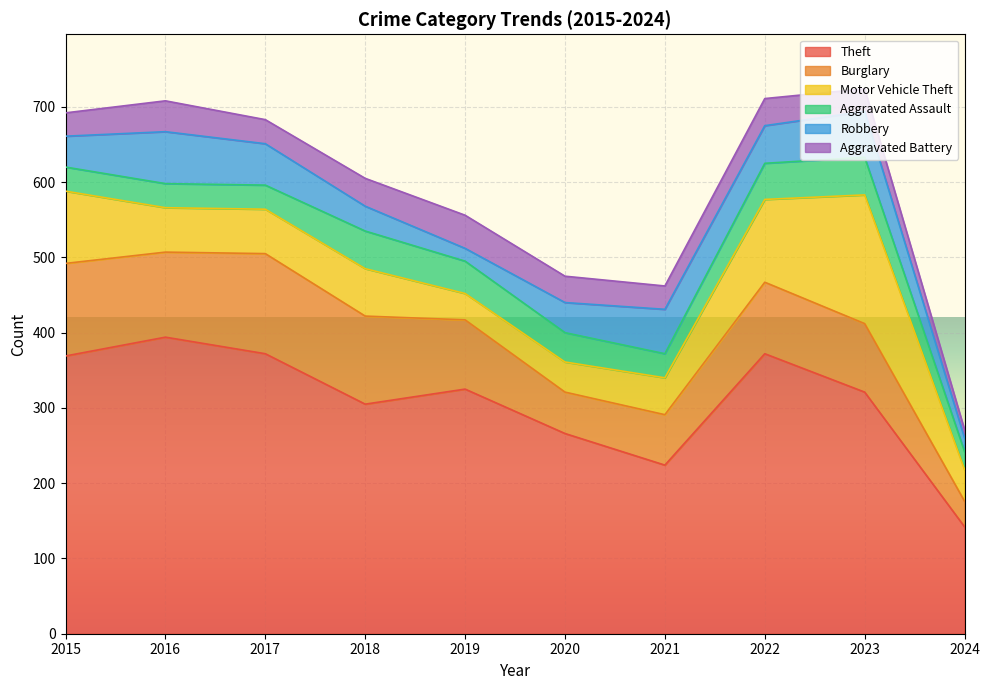

Where is Robbery nearest to the value 43?

2015